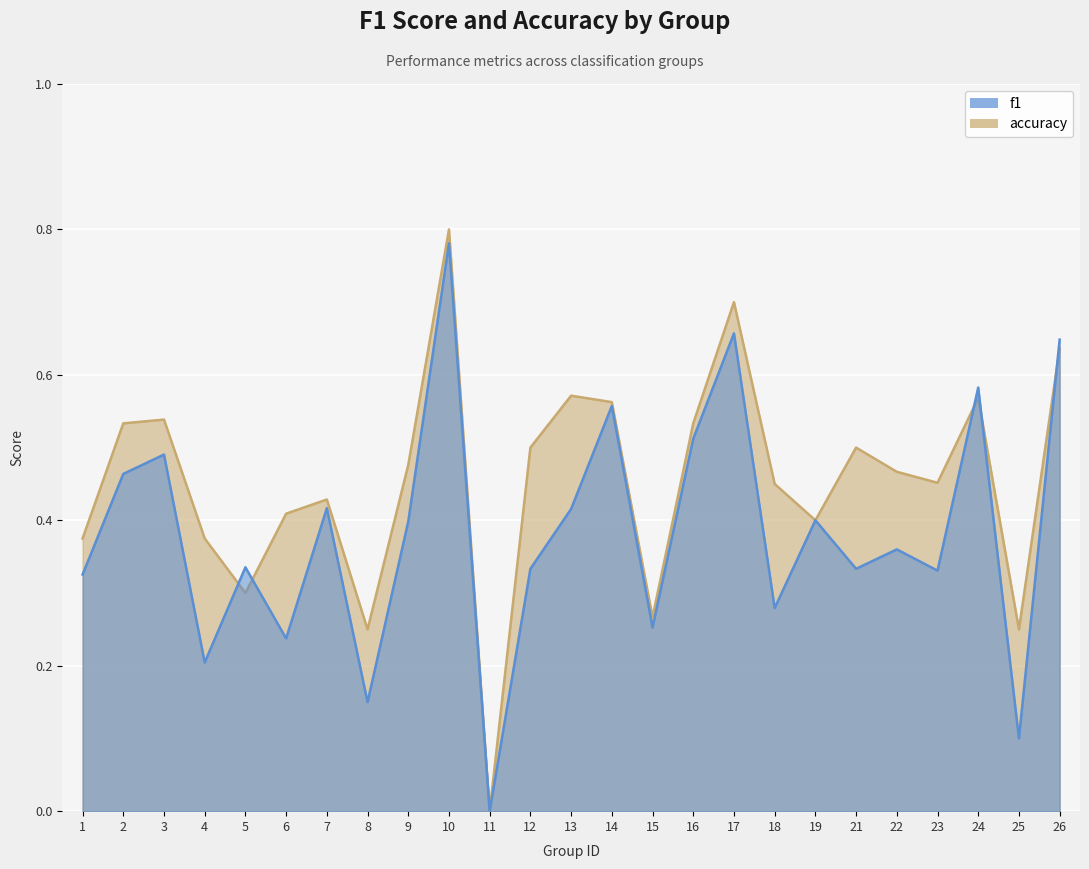

What is the value of the f1 point at the 10th from the left?

0.8